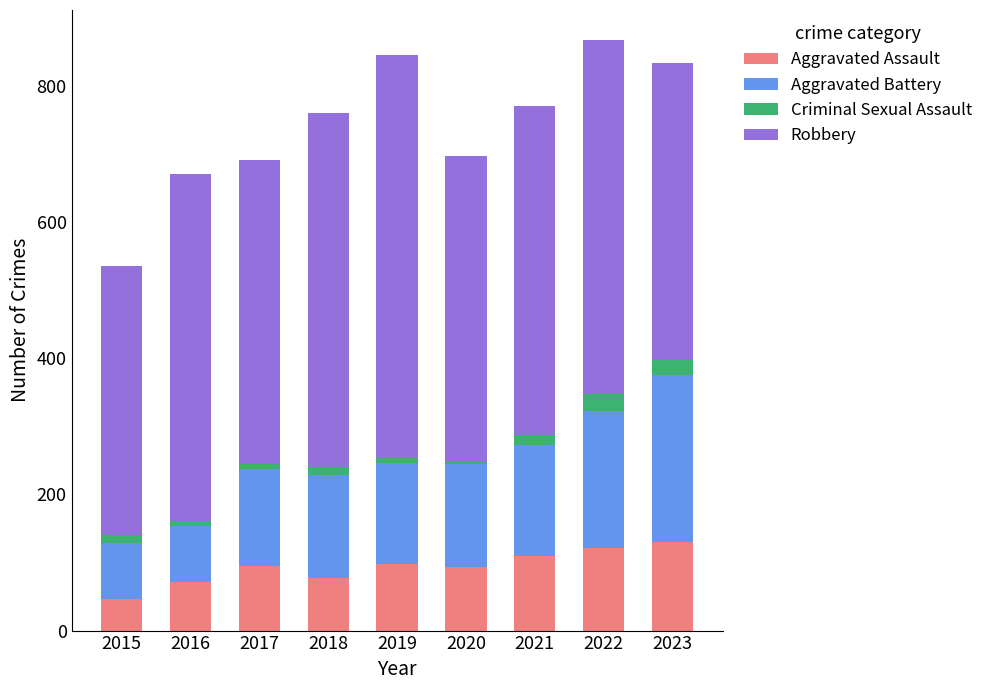

What is the total value across all series at 2023?

834